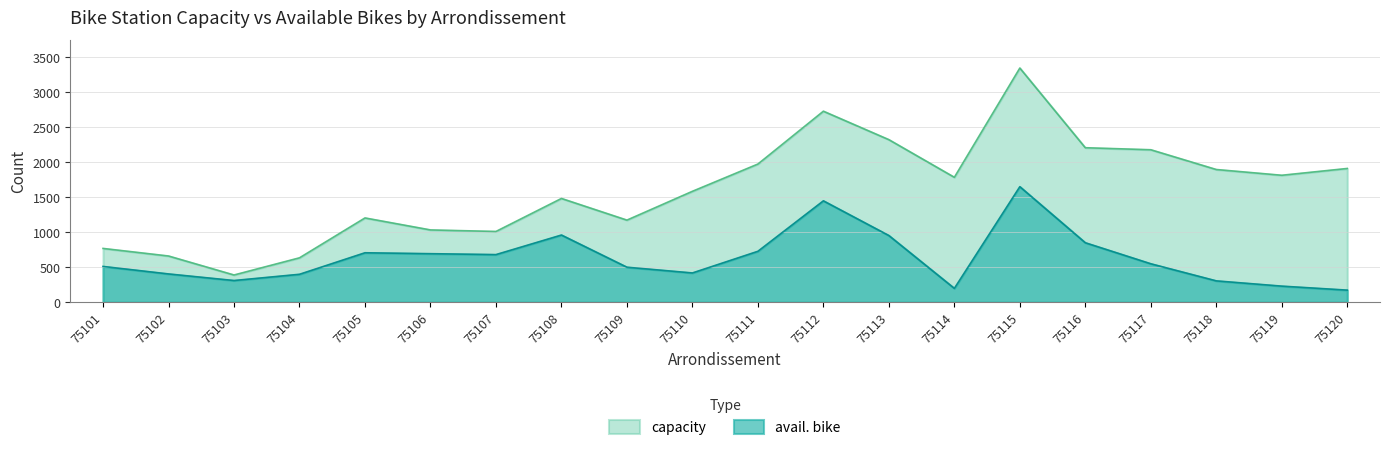

How many data points does each series have?

20